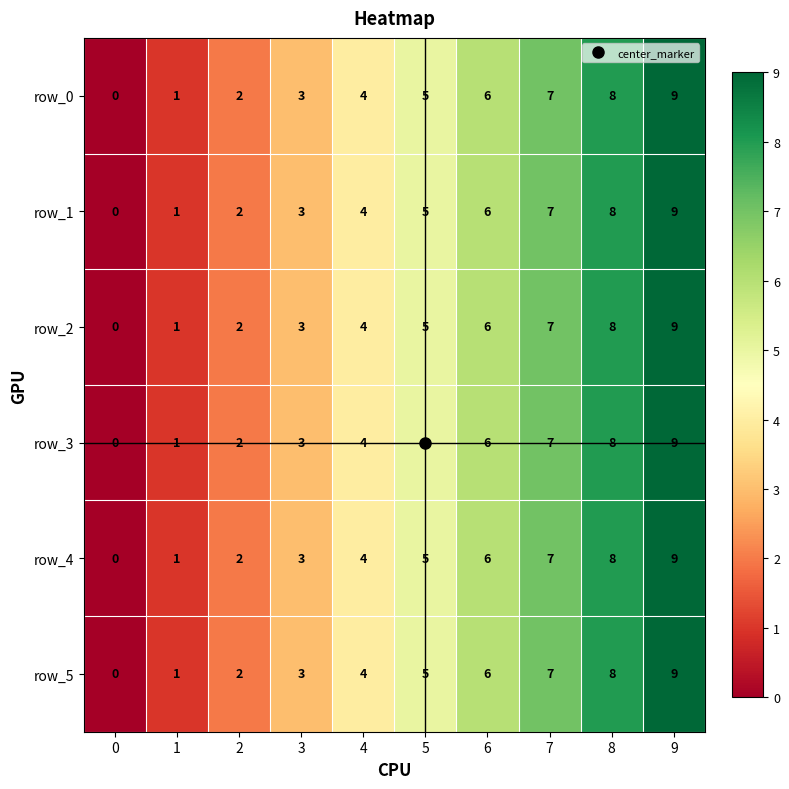

Rank the categories by row_1 value from lowest to highest.

0, 1, 2, 3, 4, 5, 6, 7, 8, 9